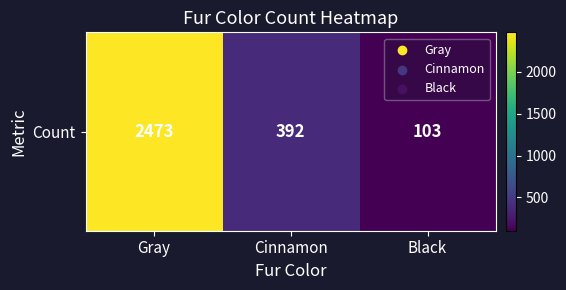

Where is the data nearest to the value 1288?

Cinnamon